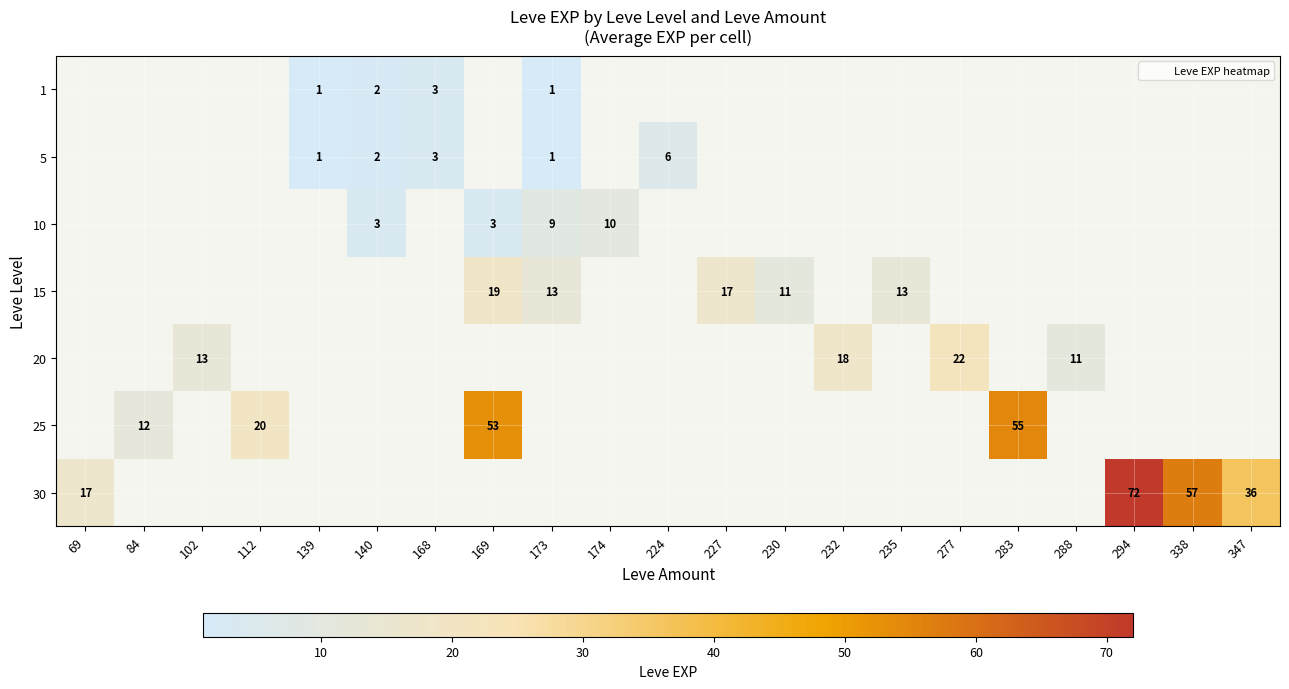

The 1 series shows 1.0 at 173. True or false?

True